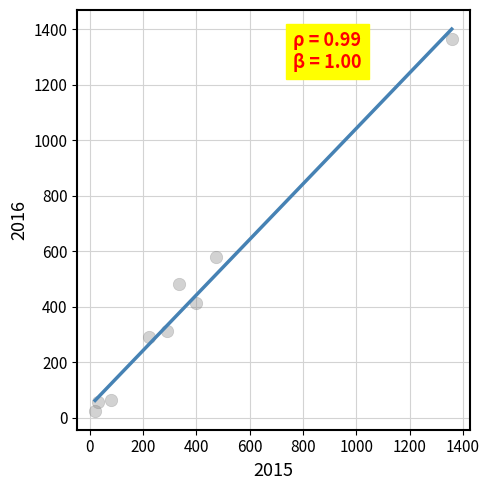

What Y value in the scatter plot is closest to 696?

580